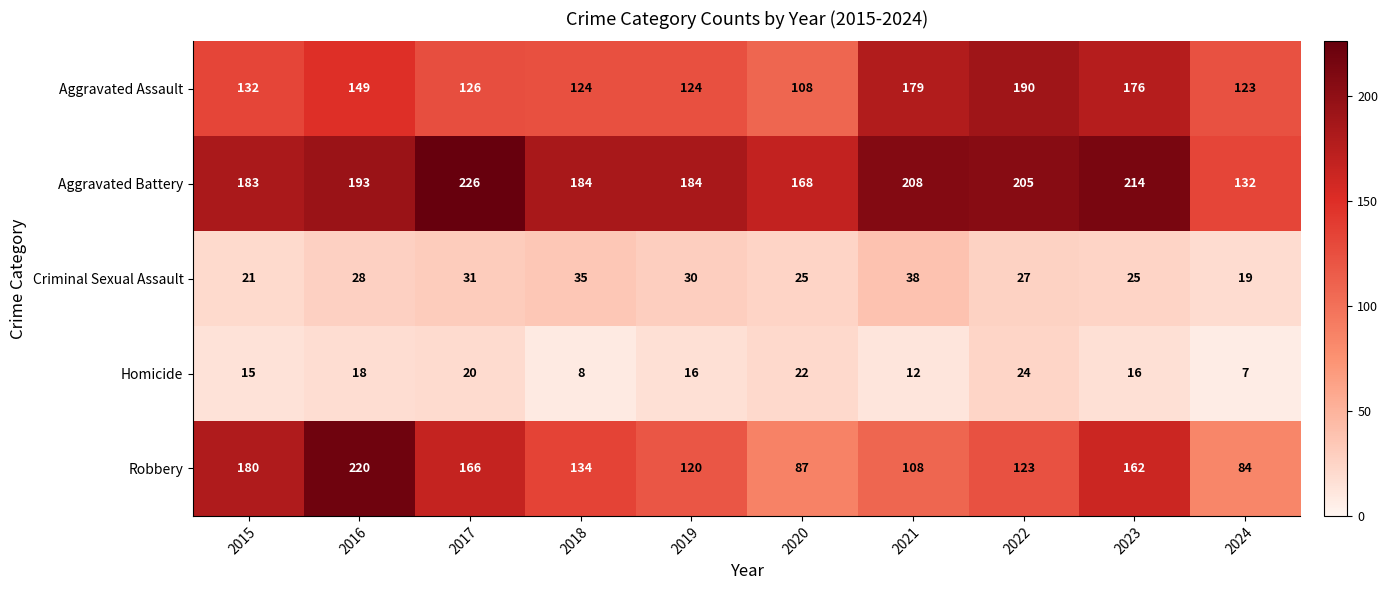

What is the average value of the Criminal Sexual Assault series?

28